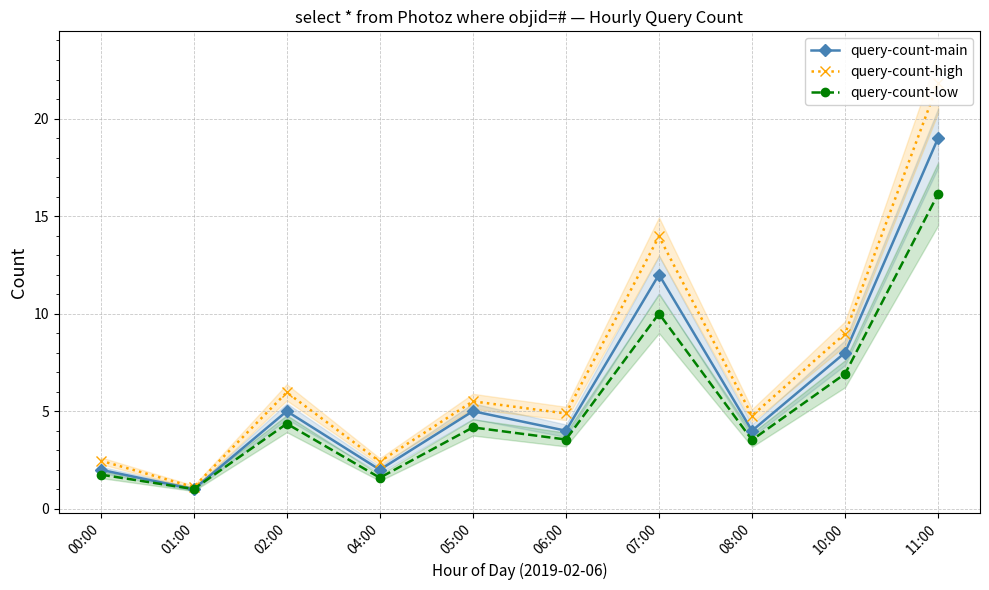

Reading left to right, what are all the values shown in this chart?

query-count-main: 2.0	1.0	5.0	2.0	5.0	4.0	12.0	4.0	8.0	19.0
query-count-high: 2.5	1.1	6.0	2.4	5.5	4.9	14.0	4.8	9.0	21.8
query-count-low: 1.8	1.0	4.4	1.6	4.2	3.5	10.0	3.5	6.9	16.1